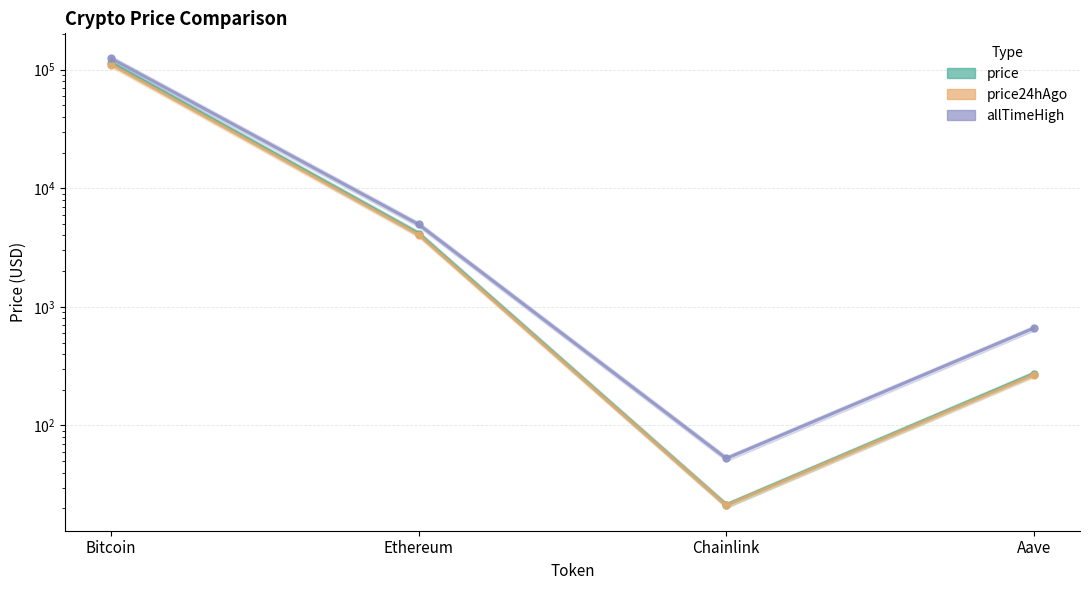

True or false: price and price24hAgo intersect in this chart.

False